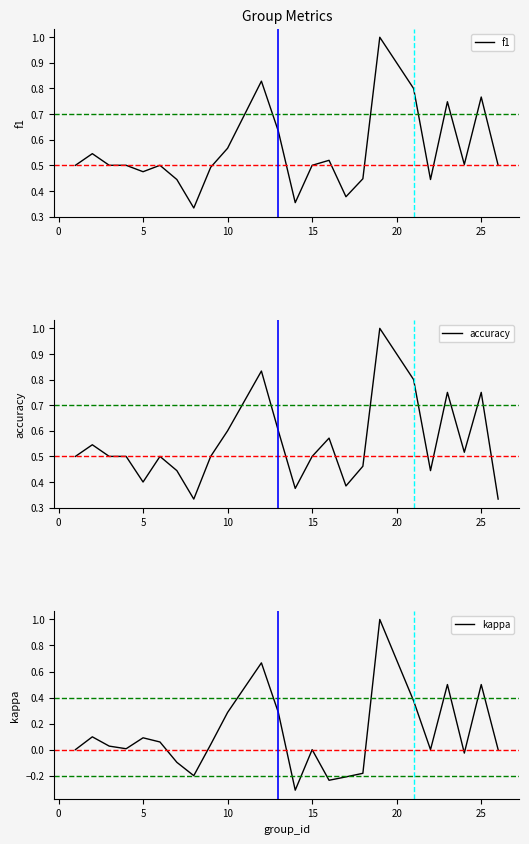

What are all the series names shown in the legend?

f1, accuracy, kappa